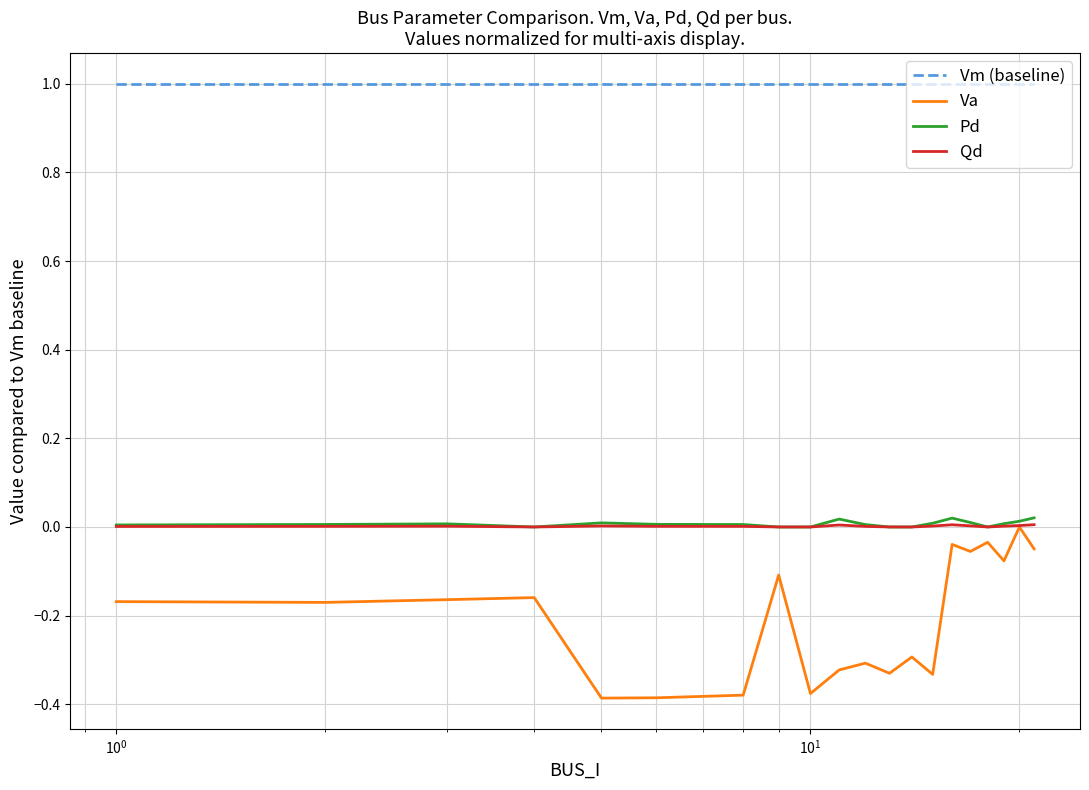

Which series has the largest range (max minus min)?

Va